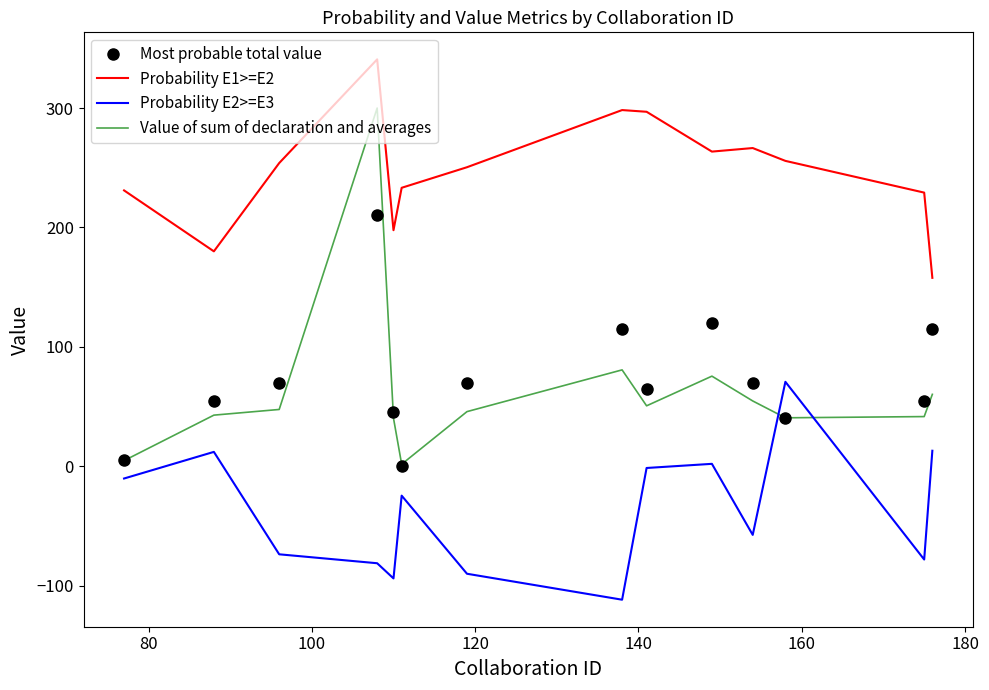

True or false: Most probable total value has more than 1 interior local peaks.

True